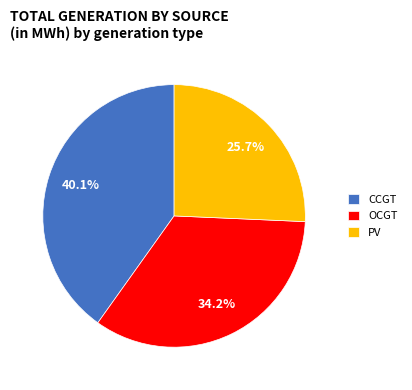

What percentage is the CCGT slice, to the nearest percent?

40%